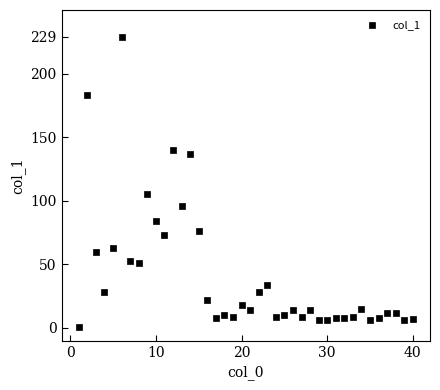

What is the range of Y values (max minus min)?

228